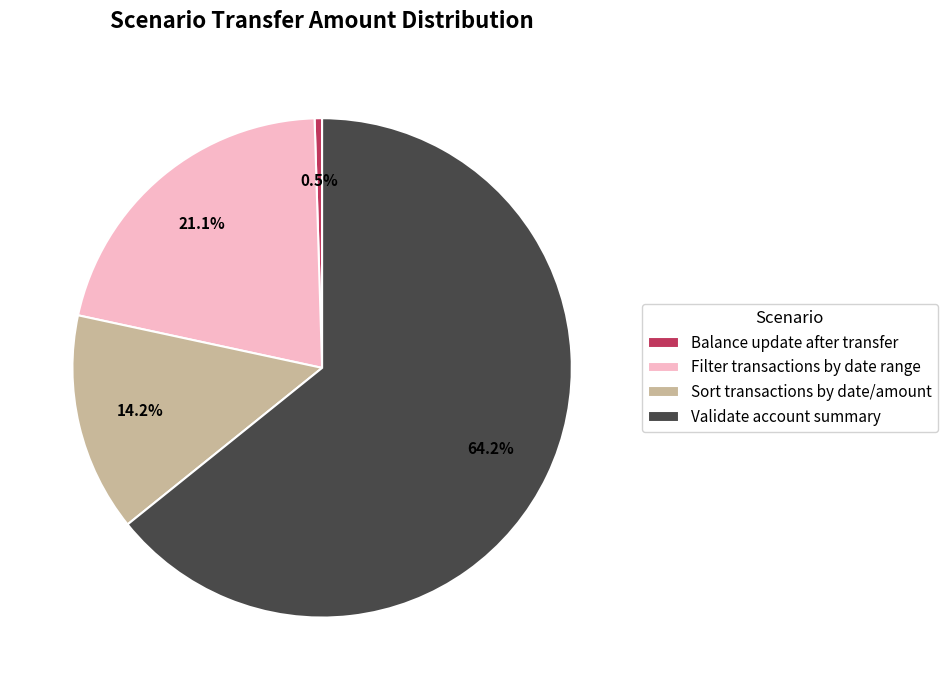

To the nearest percent, what is the difference between the largest and smallest slice percentages?

64%